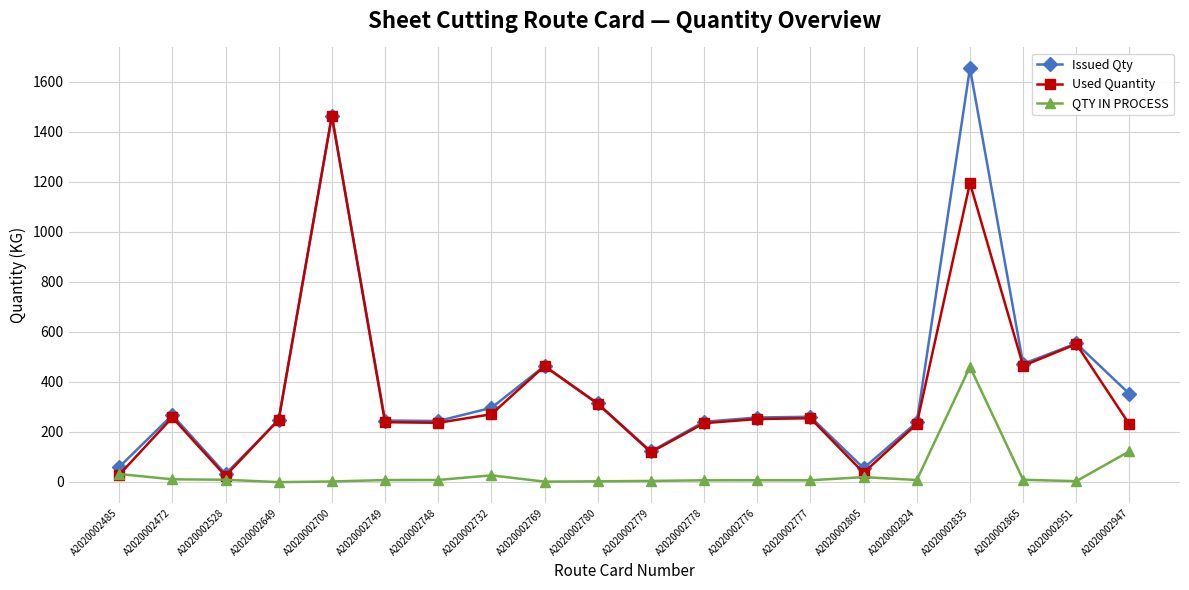

Where is the first local maximum for Used Quantity?

A2020002472